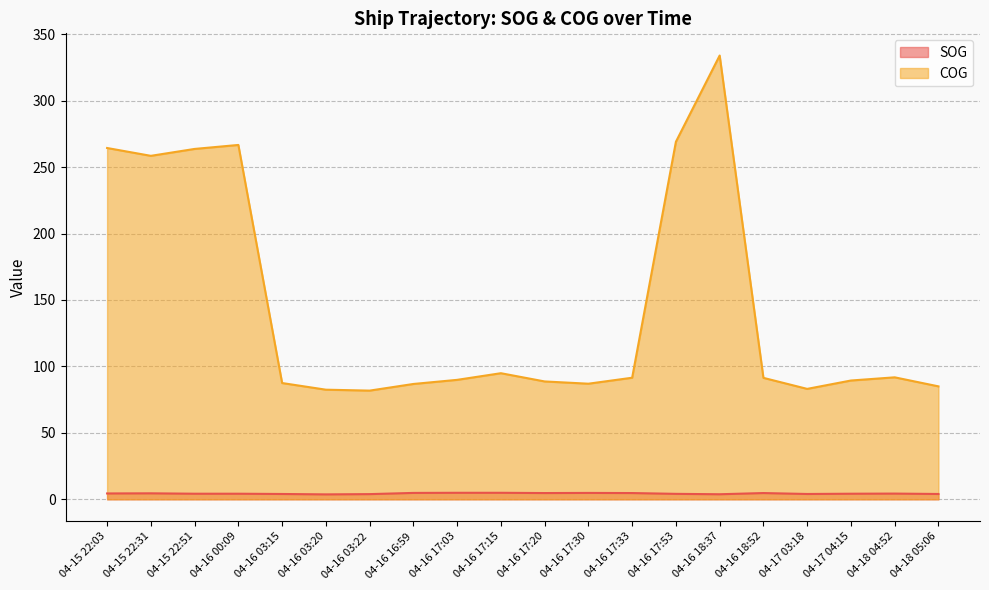

Reading left to right, transcribe all the data shown in this chart.

SOG: 4.4	4.5	4.2	4.2	4.0	3.7	3.9	4.8	4.9	4.9	4.7	4.8	4.7	4.1	3.8	4.7	4.0	4.2	4.3	4.0
COG: 264.4	258.5	263.7	266.7	87.5	82.5	81.8	86.8	89.9	94.9	88.7	87.0	91.5	269.1	334.0	91.4	83.1	89.4	91.8	85.0